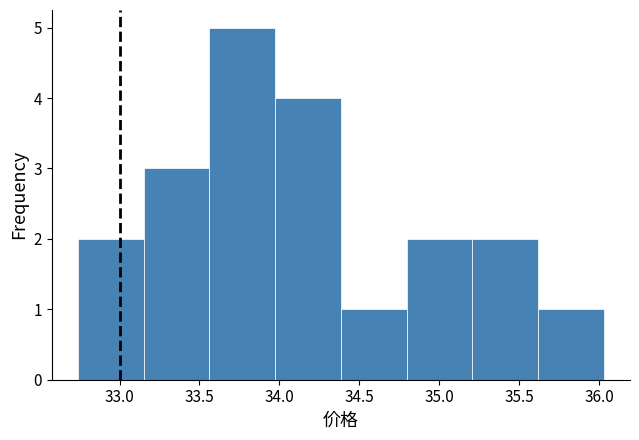

How tall is the bar that spans 35.20 to 35.60 on the x-axis? Neither the bar edges nor the heights are printed on the chart, so give them approximately, as read against the axes.

2